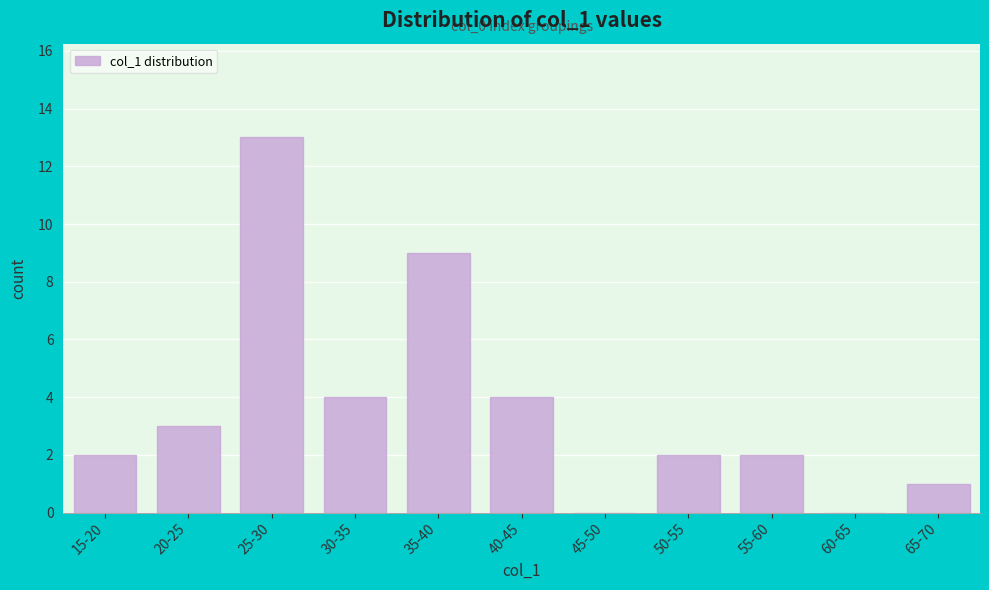

Reading left to right, what are all the values shown in this chart?

15-20=2	20-25=3	25-30=13	30-35=4	35-40=9	40-45=4	45-50=0	50-55=2	55-60=2	60-65=0	65-70=1